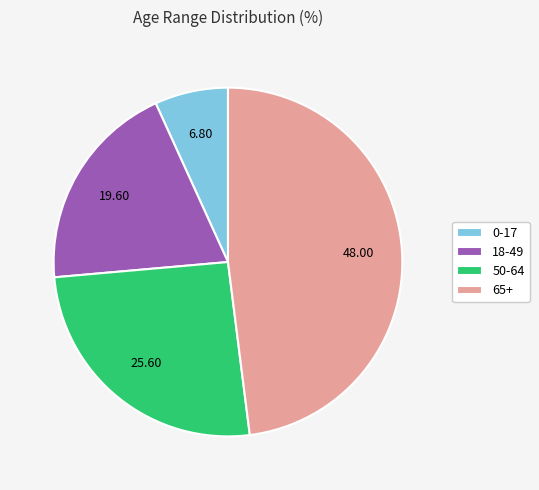

Count the number of slices in the pie.

4